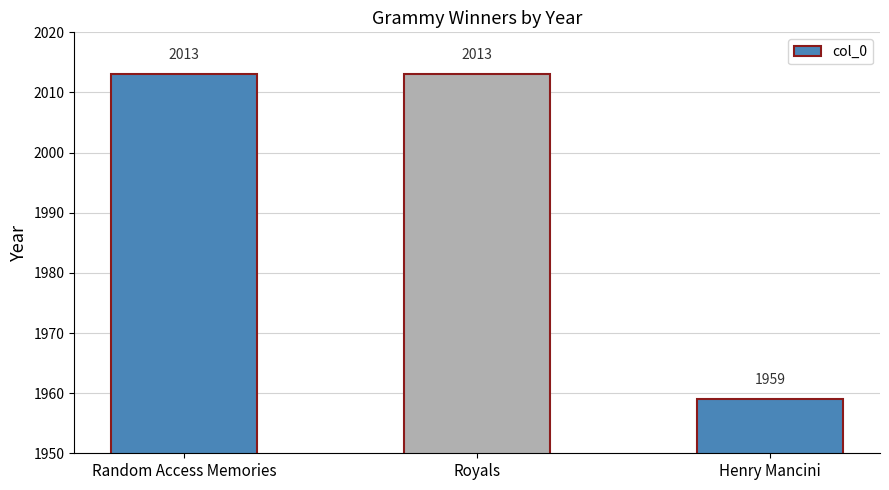

Count the number of data series in this chart.

1